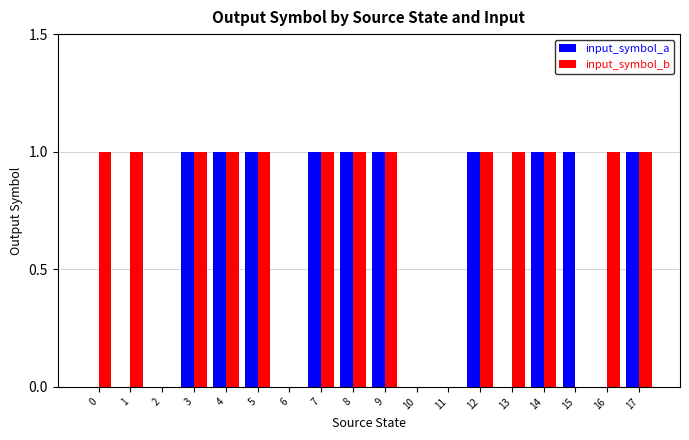

What are all the series names shown in the legend?

input_symbol_a, input_symbol_b